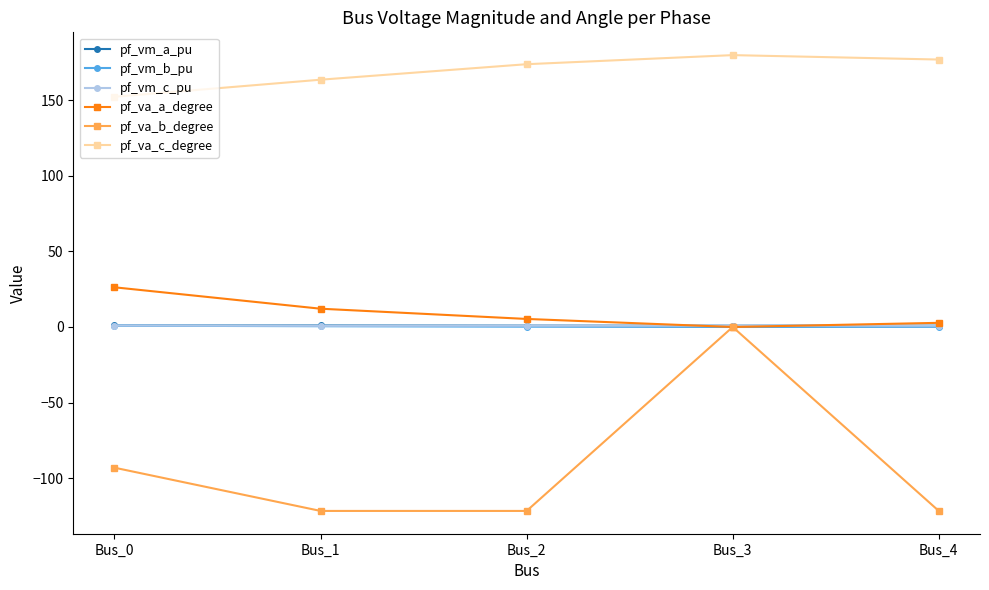

True or false: pf_vm_c_pu and pf_va_c_degree cross at least once.

False